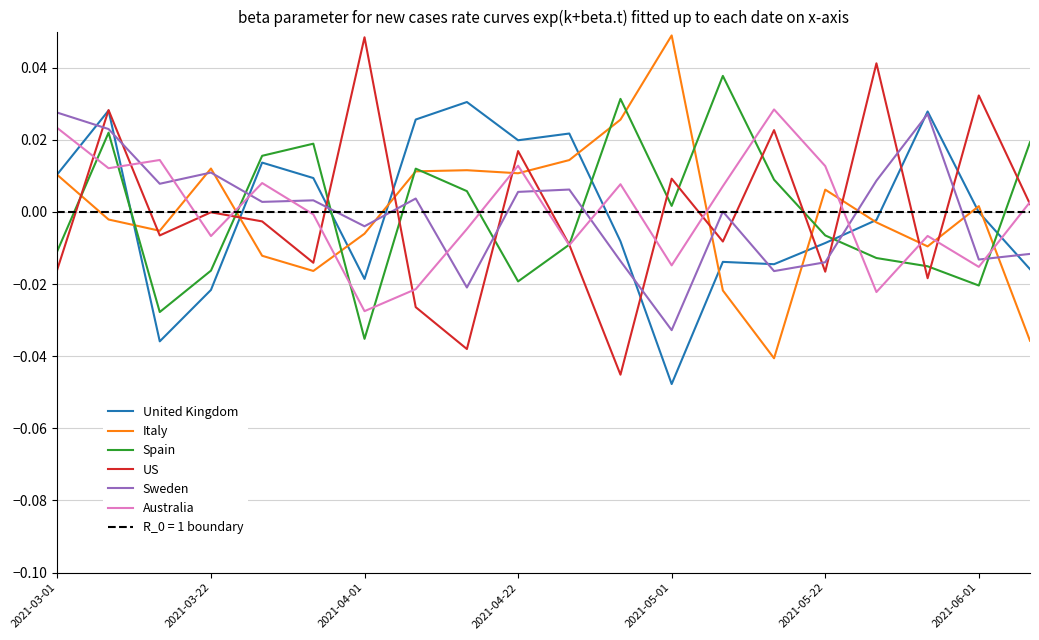

Which series ends up on top after the final intersection of US and Sweden?

US